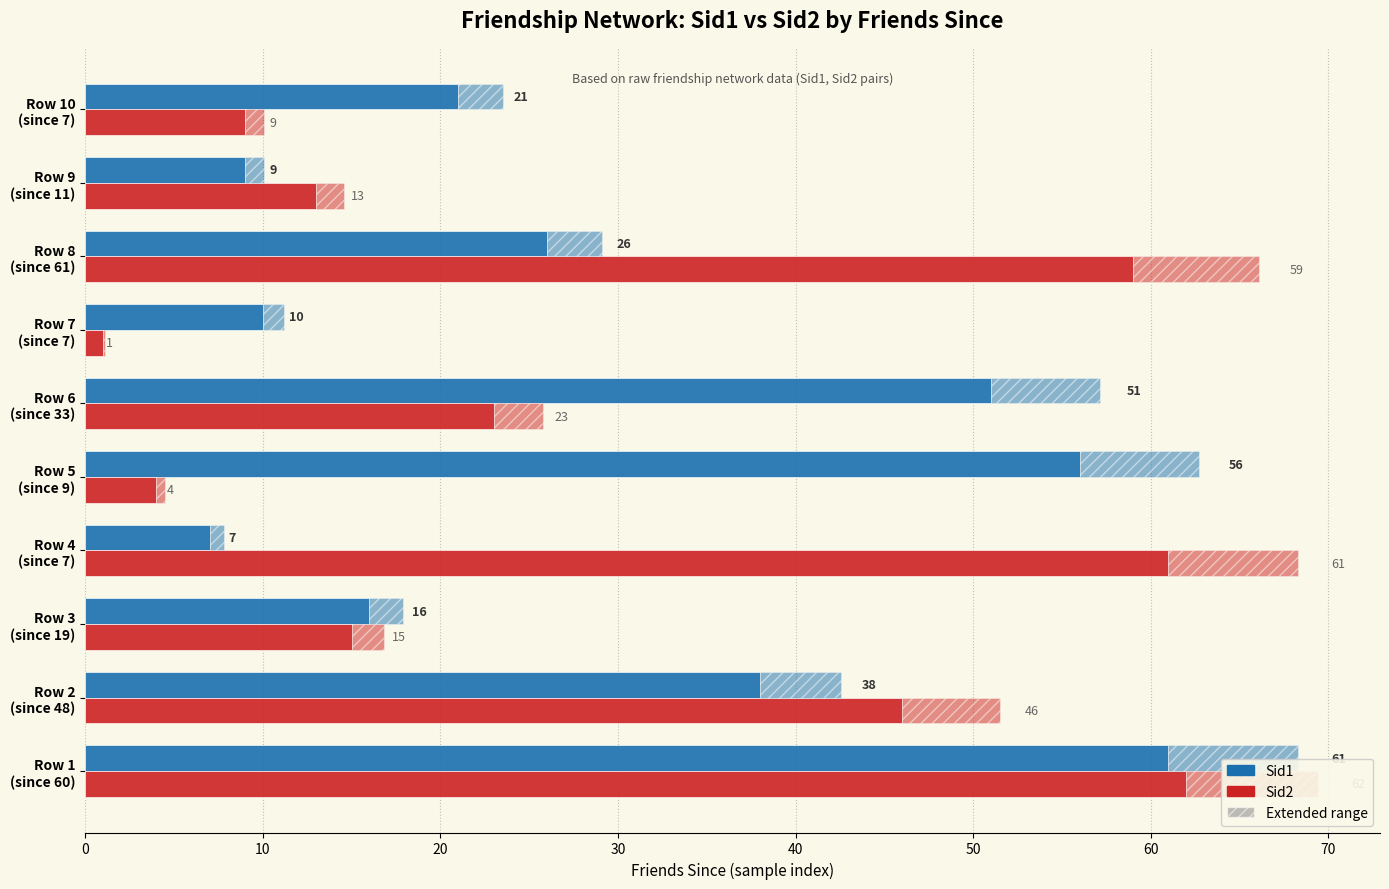

Is it true that Sid2 equals 80 at Row 4 (since 7)?

False